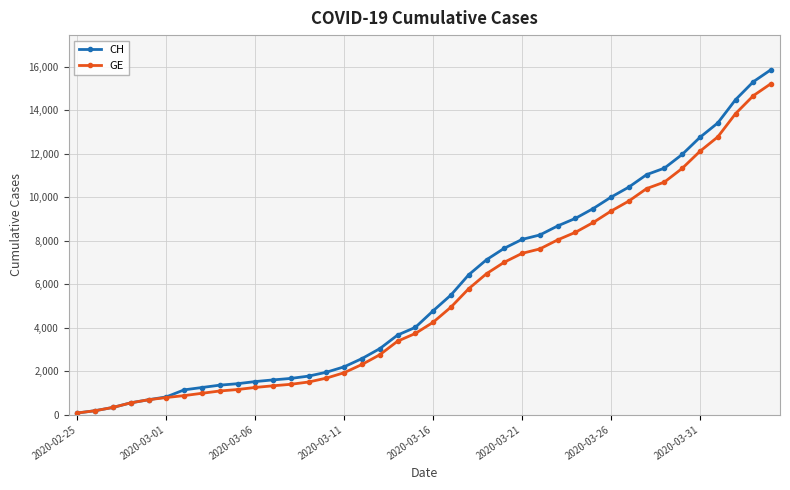

Which series has the largest total across all categories?

CH